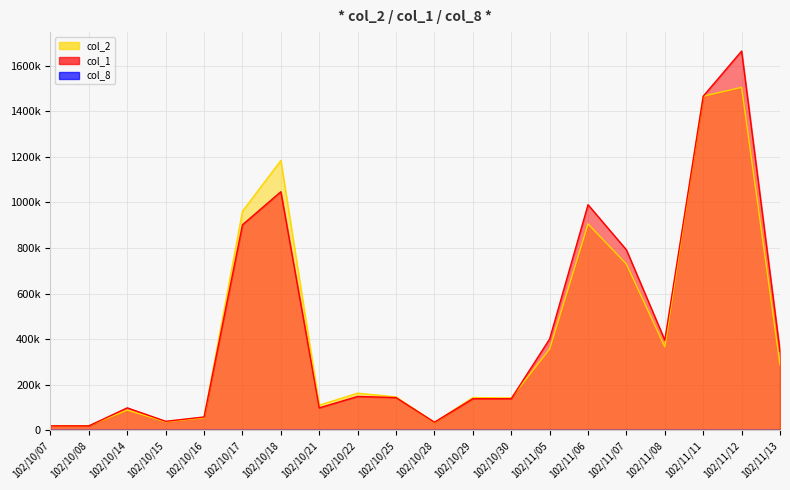

In col_8, how many points are lower than both neighbors (excluding endpoints)?

3